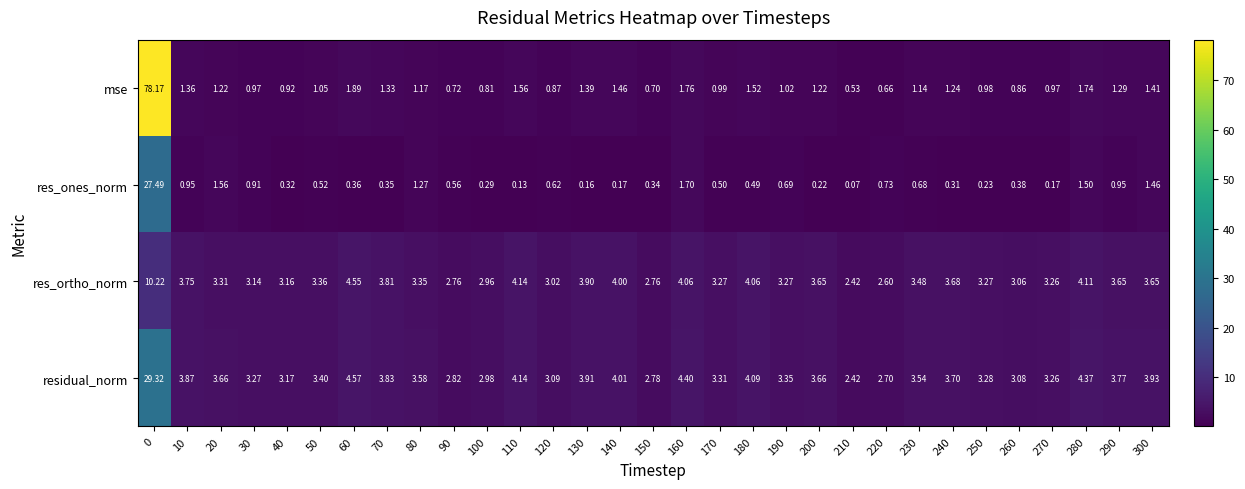

Which series has the largest total across all categories?

residual_norm